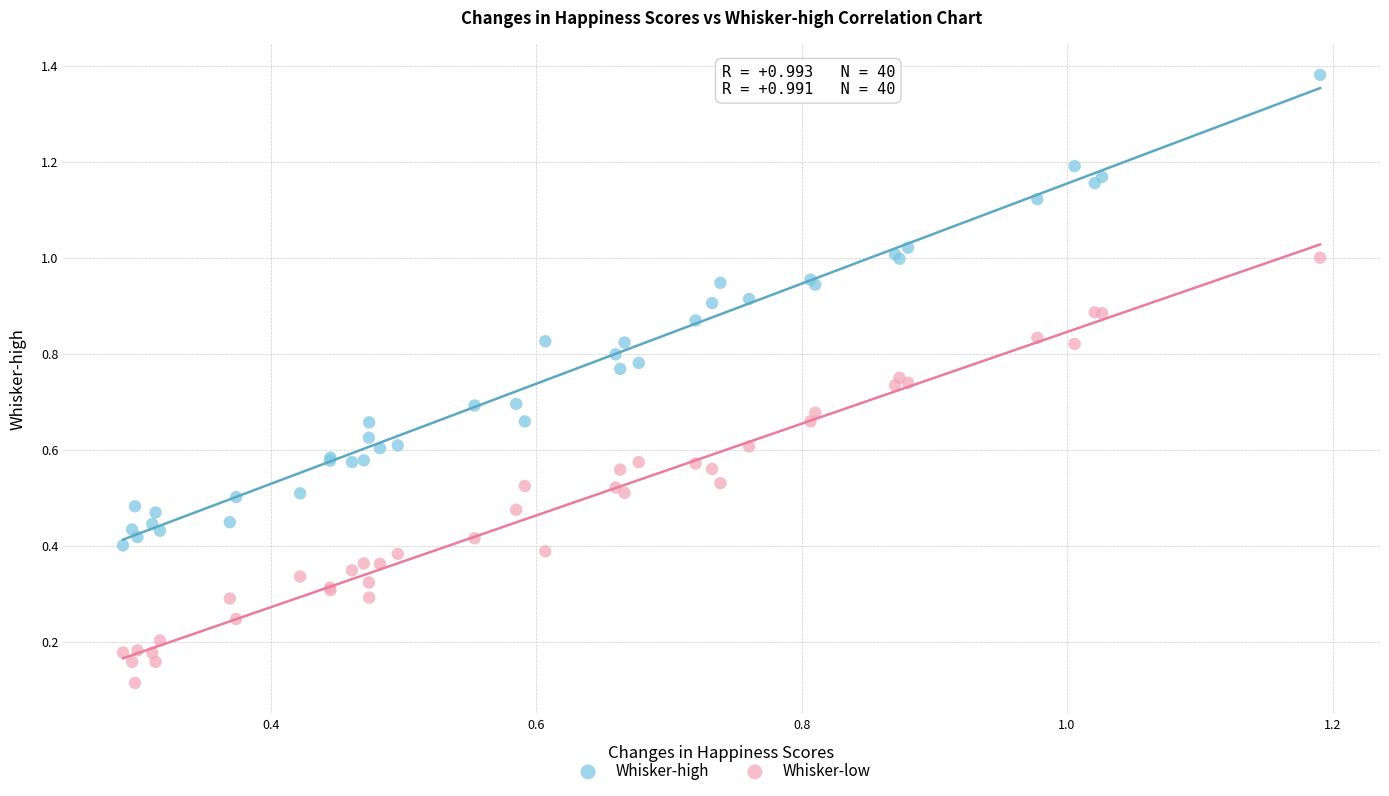

What are all the series names shown in the legend?

Whisker-high, Whisker-low